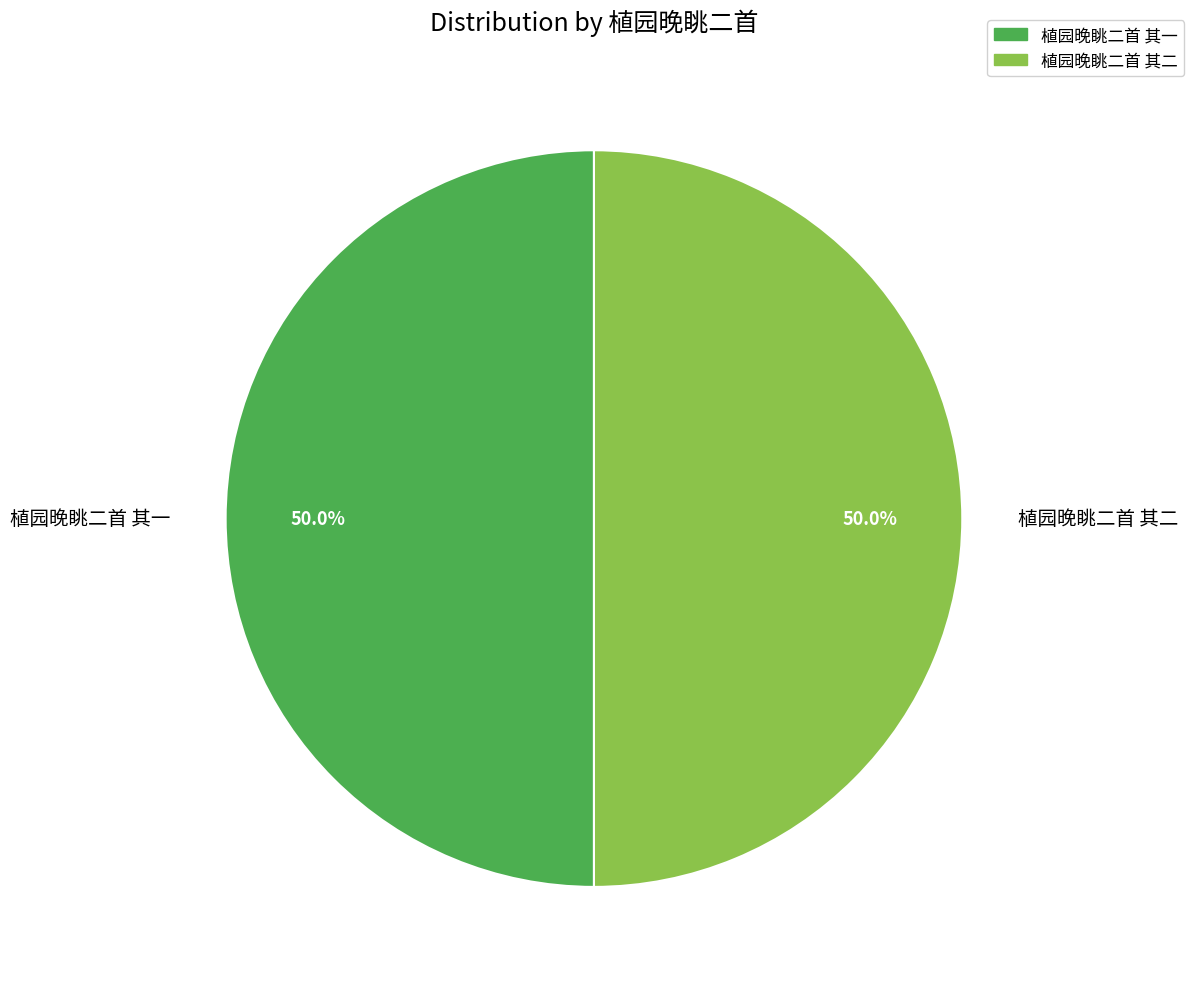

Is the sum of 植园晚眺二首 其一 and 植园晚眺二首 其二 greater than half?

Yes